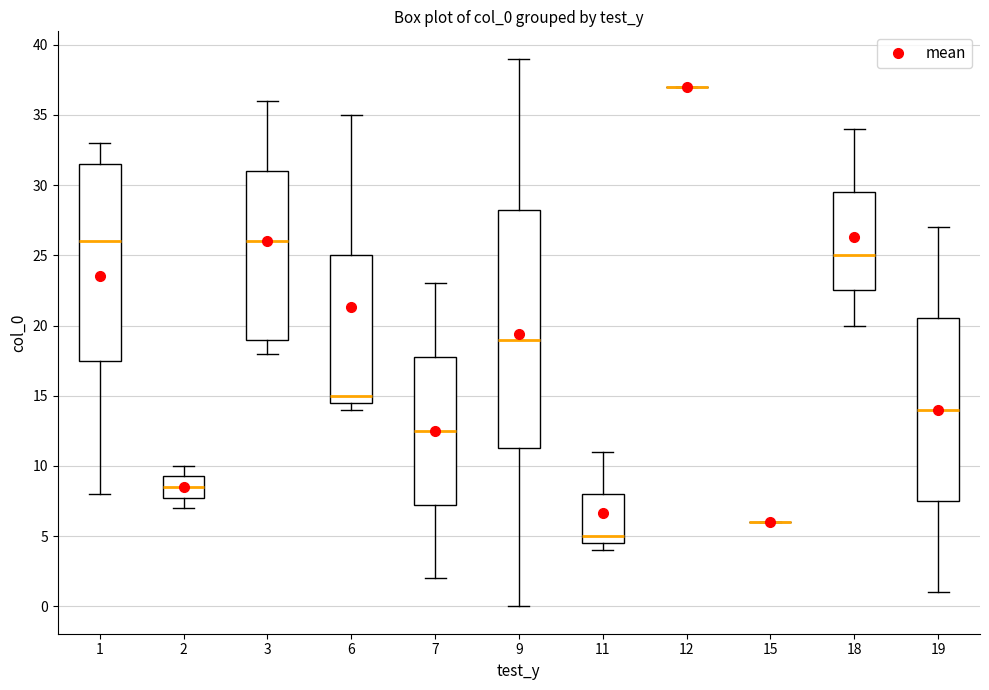

Which box is the tallest, from its lower edge to its upper edge?

9